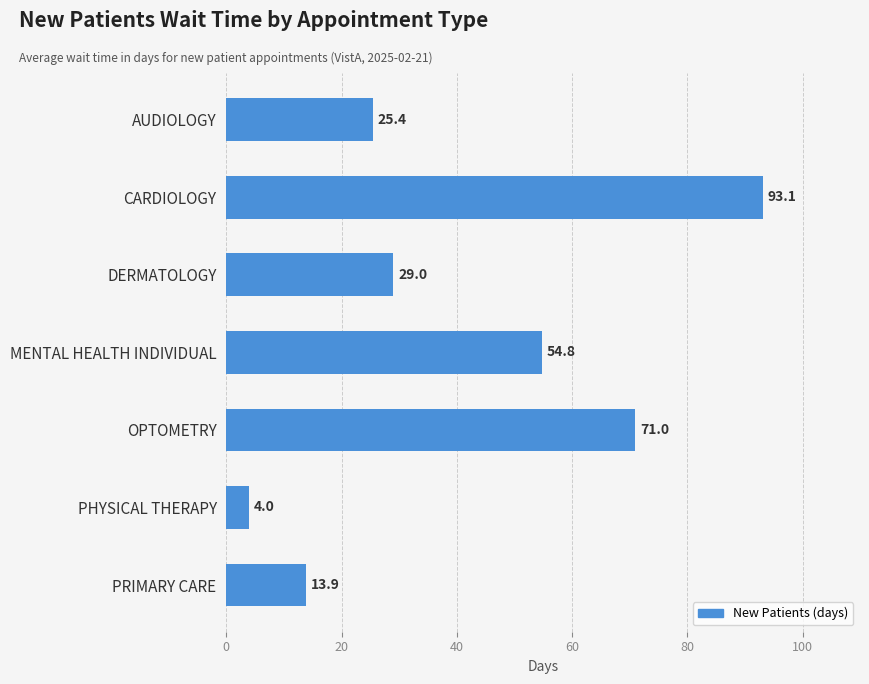

Read the value at DERMATOLOGY.

29.0